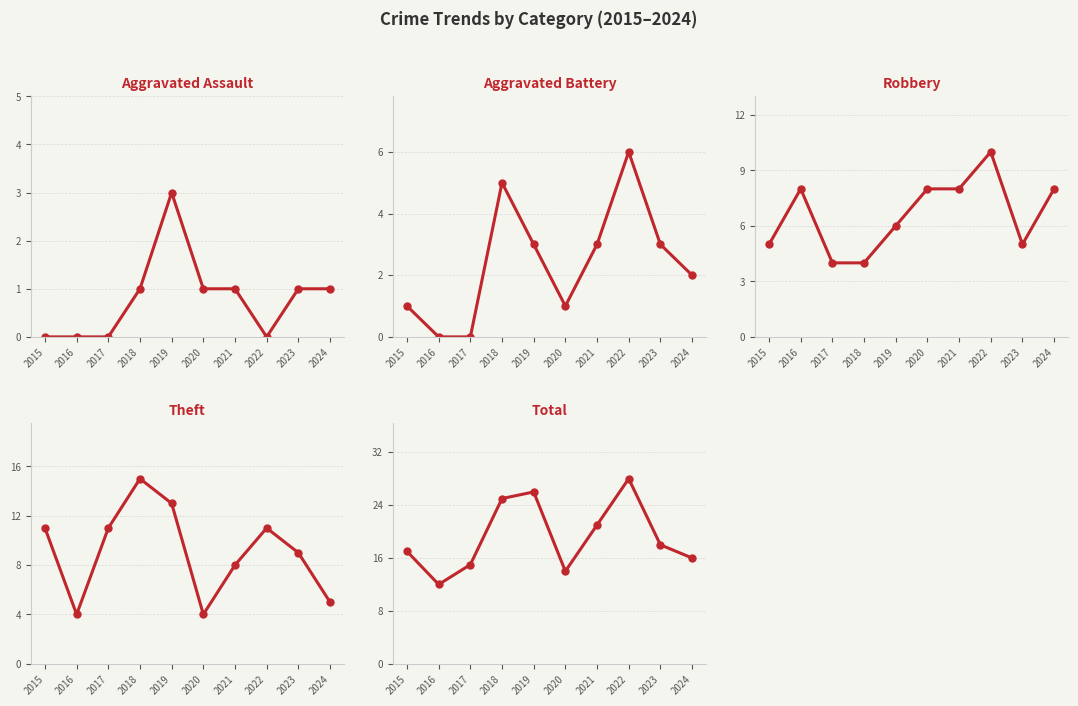

Reading right to left, list all the values displayed in this chart.

Aggravated Assault: 1	1	0	1	1	3	1	0	0	0
Aggravated Battery: 2	3	6	3	1	3	5	0	0	1
Robbery: 8	5	10	8	8	6	4	4	8	5
Theft: 5	9	11	8	4	13	15	11	4	11
Total: 16	18	28	21	14	26	25	15	12	17